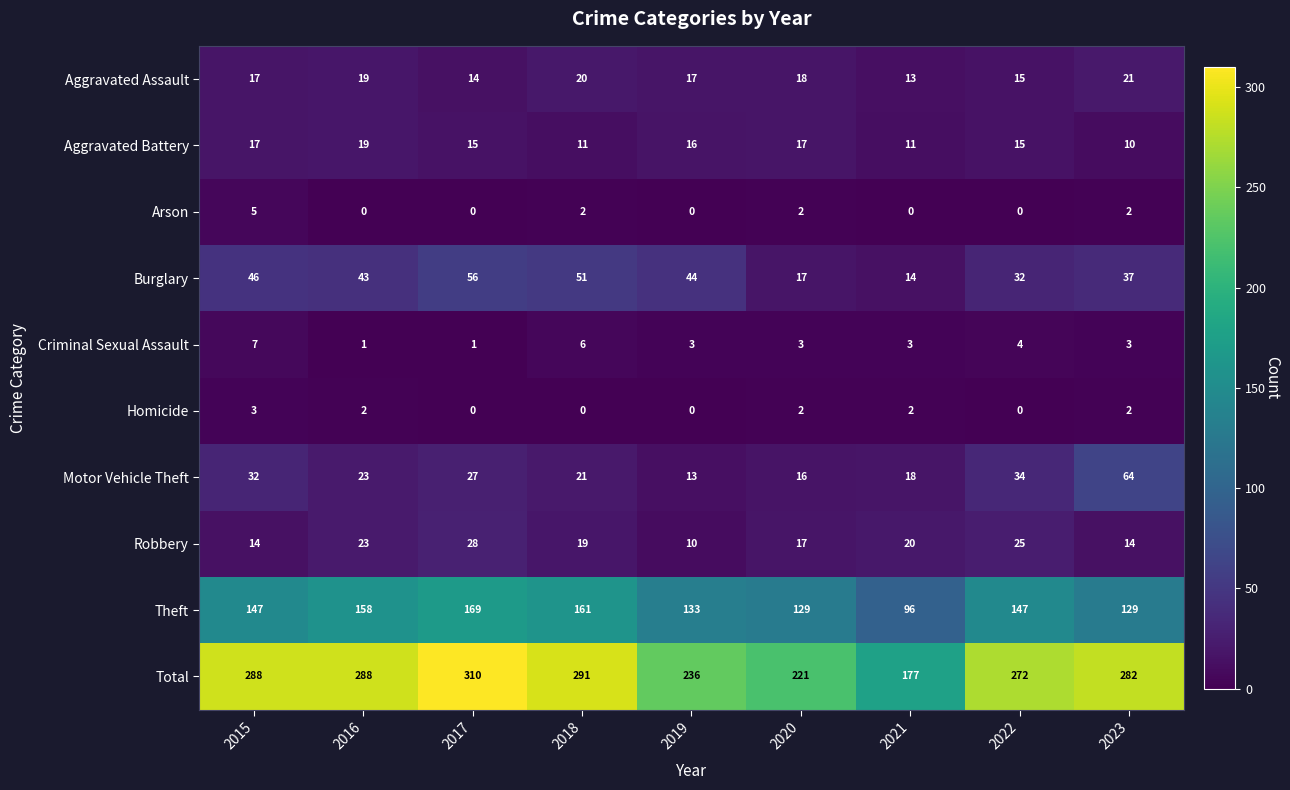

At how many categories does at least one series exceed 88?

9